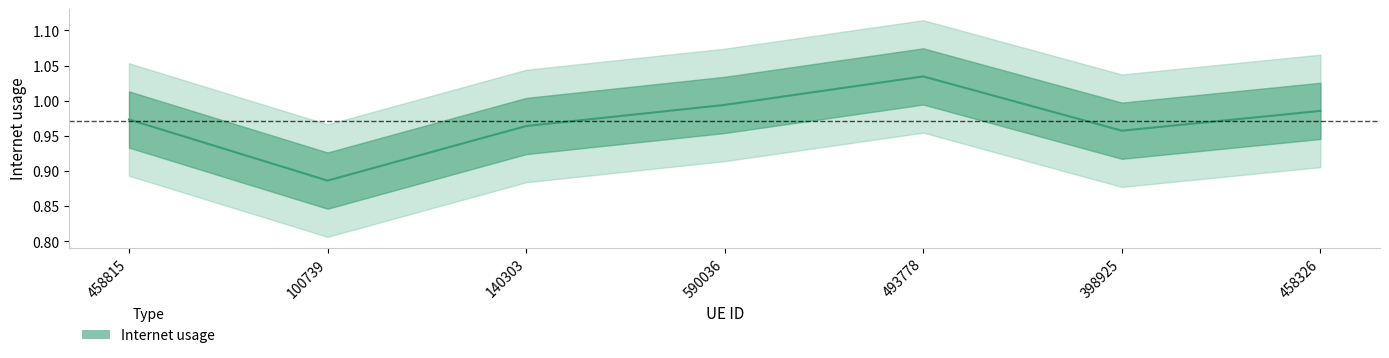

Where is the data nearest to the value 0?

100739